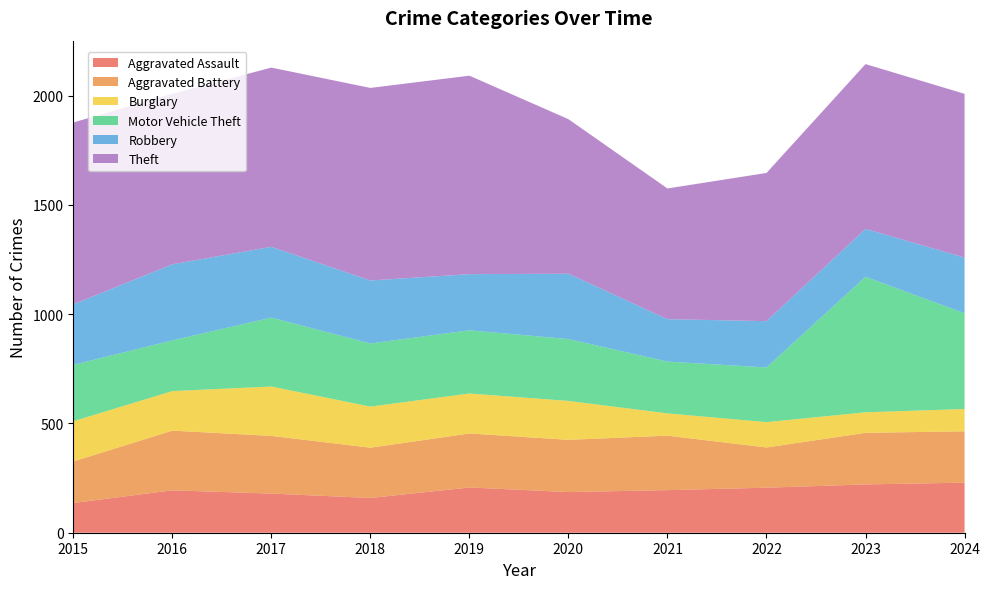

Reading left to right, what are all the values shown in this chart?

Aggravated Assault: 136	194	179	159	207	186	195	206	221	229
Aggravated Battery: 190	273	264	230	247	239	249	184	236	235
Burglary: 184	181	226	188	183	178	102	116	94	102
Motor Vehicle Theft: 258	232	315	289	289	283	237	250	620	438
Robbery: 277	348	324	288	257	299	194	212	219	255
Theft: 832	780	820	881	908	707	598	678	754	749